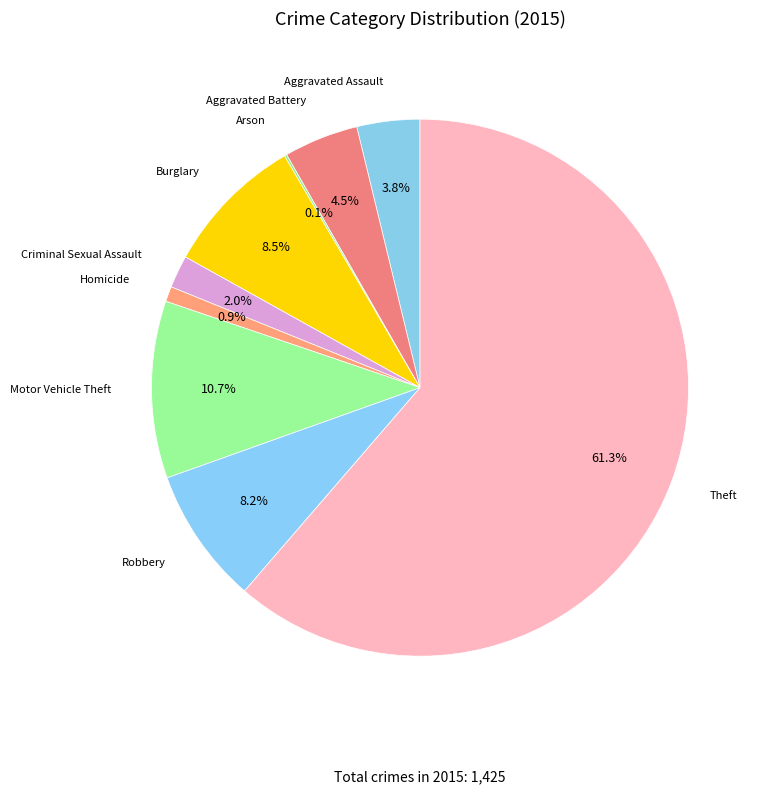

Does any single category account for the majority?

Yes